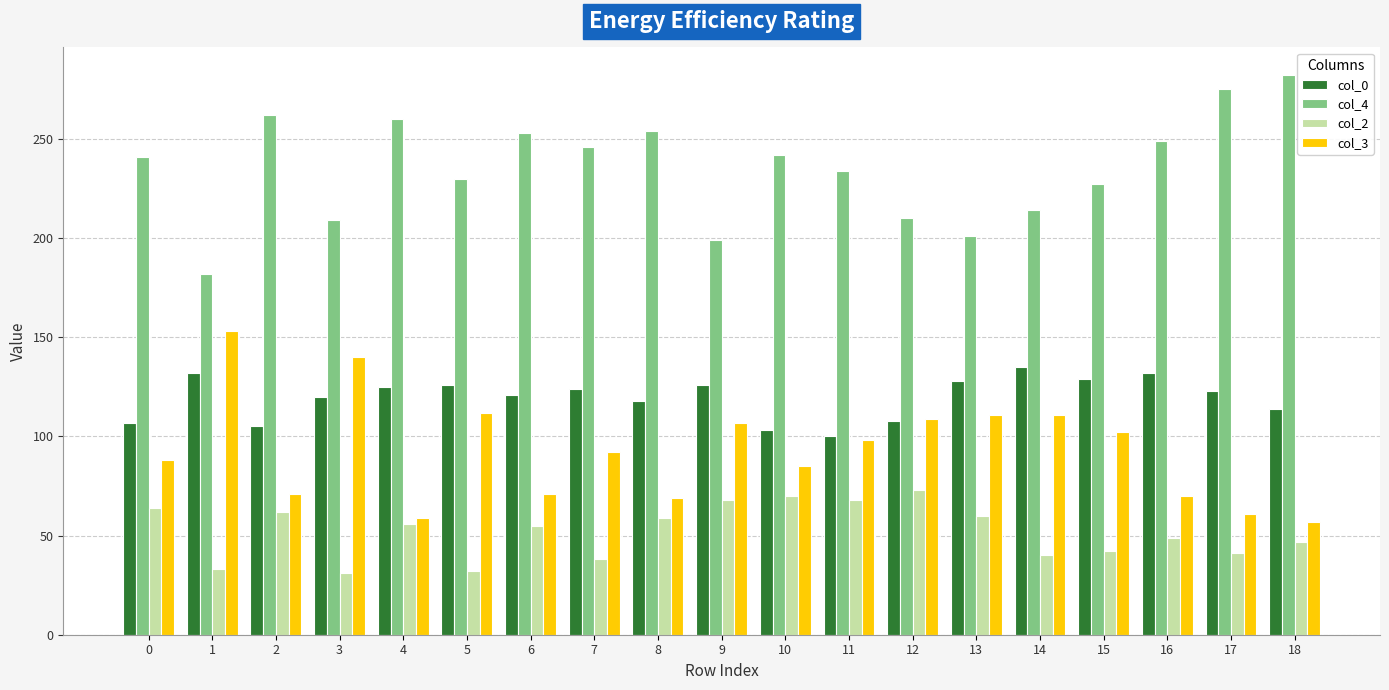

Rank the series at 14 from highest to lowest value.

col_4, col_0, col_3, col_2